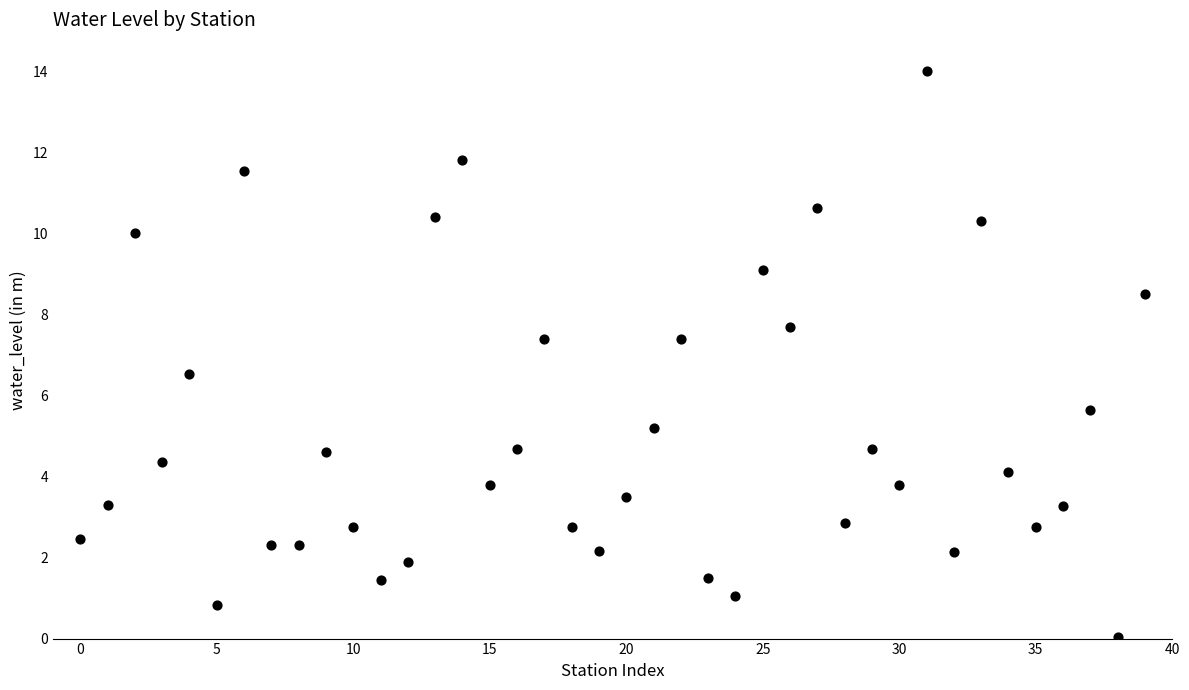

What is the range of Y values (max minus min)?

14.0